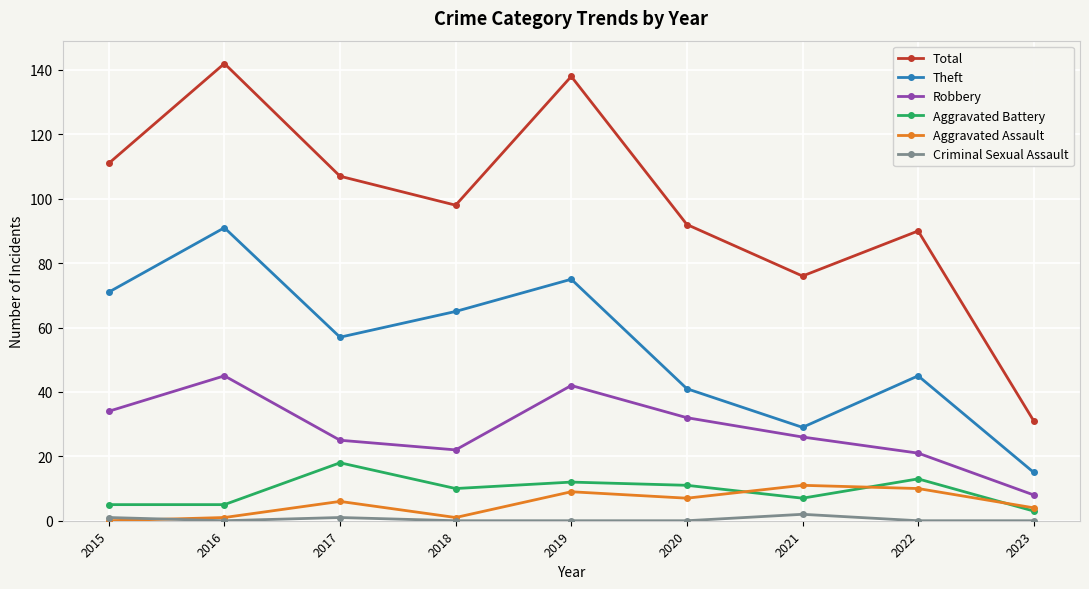

What is the difference between the maximum and second lowest values in the Total series?

66